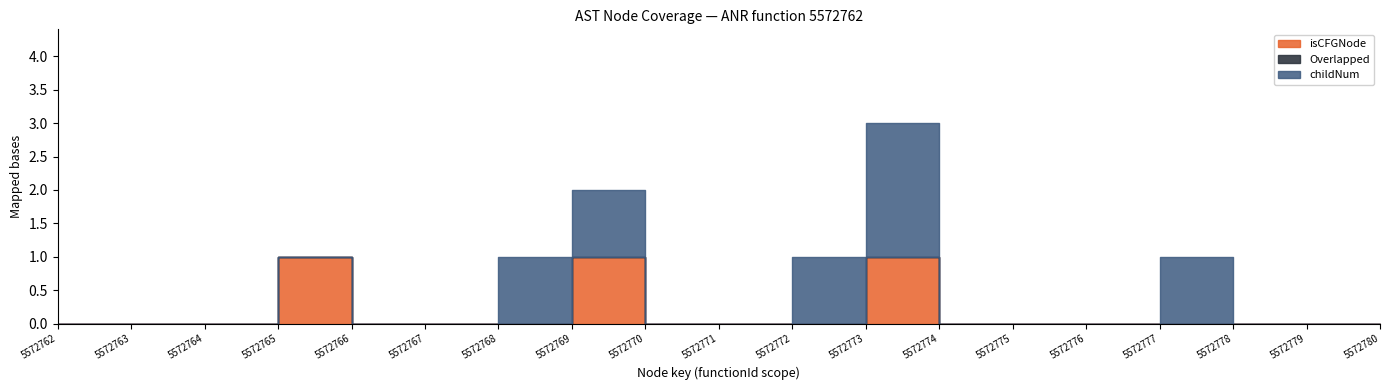

True or false: isCFGNode_count and childNum cross at least once.

False